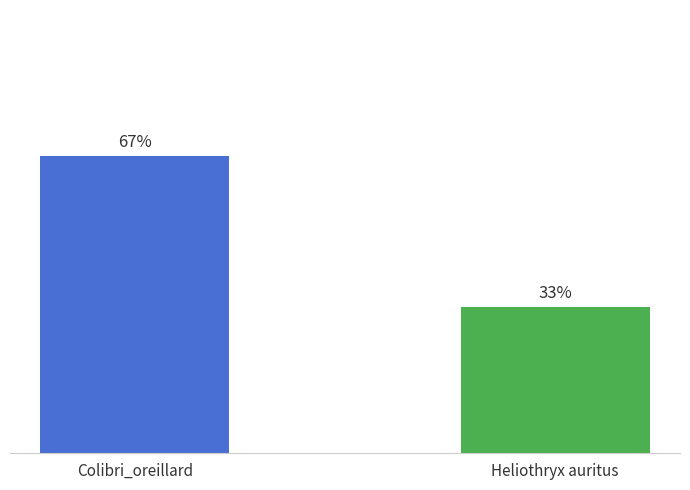

Which label corresponds to the smallest value in the chart?

Heliothryx auritus